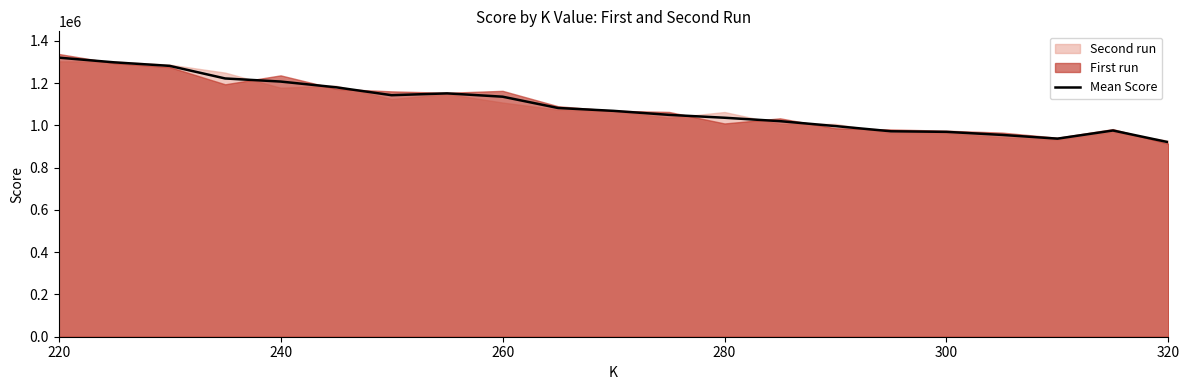

Reading left to right, extract all data points from this chart.

1320853.9	1298666.3	1281925.5	1222319.2	1207667.1	1180539.2	1143087.2	1151716.6	1136039.0	1082565.2	1068997.7	1050016.8	1036401.9	1020250.5	996932.5	972308.1	969616.9	955108.8	937481.2	975976.4	920514.3